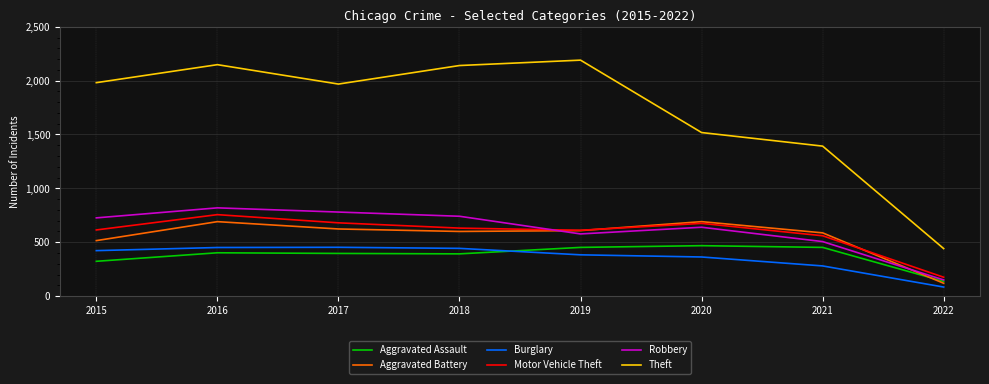

What is the average value of the Aggravated Assault series?

378